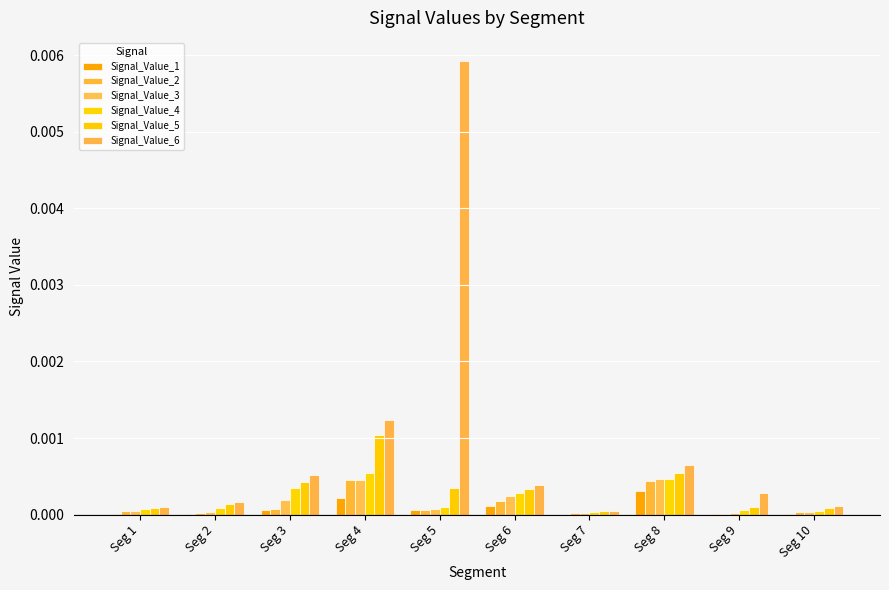

How many series are shown in this chart?

6